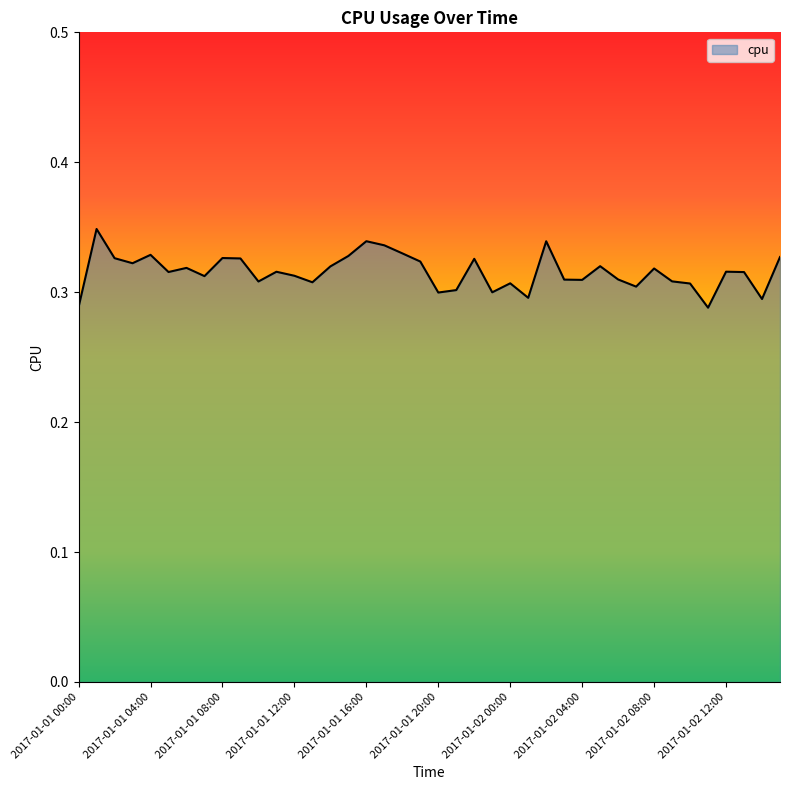

Rank the categories by value from highest to lowest.

2017-01-01 01:00, 2017-01-01 16:00, 2017-01-02 02:00, 2017-01-01 17:00, 2017-01-01 18:00, 2017-01-01 04:00, 2017-01-01 15:00, 2017-01-02 15:00, 2017-01-01 08:00, 2017-01-01 02:00, 2017-01-01 09:00, 2017-01-01 22:00, 2017-01-01 19:00, 2017-01-01 03:00, 2017-01-02 05:00, 2017-01-01 14:00, 2017-01-01 06:00, 2017-01-02 08:00, 2017-01-02 12:00, 2017-01-01 11:00, 2017-01-01 05:00, 2017-01-02 13:00, 2017-01-01 12:00, 2017-01-01 07:00, 2017-01-02 06:00, 2017-01-02 03:00, 2017-01-02 04:00, 2017-01-02 09:00, 2017-01-01 10:00, 2017-01-01 13:00, 2017-01-02 00:00, 2017-01-02 10:00, 2017-01-02 07:00, 2017-01-01 21:00, 2017-01-01 23:00, 2017-01-01 20:00, 2017-01-02 01:00, 2017-01-02 14:00, 2017-01-01 00:00, 2017-01-02 11:00